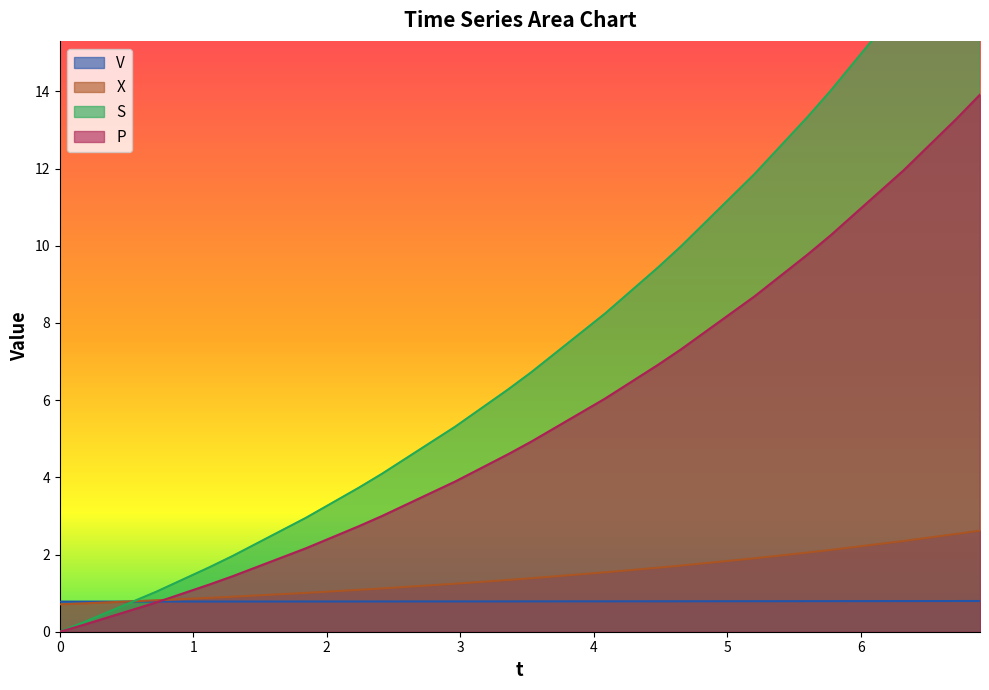

What are all the series names shown in the legend?

V, X, S, P